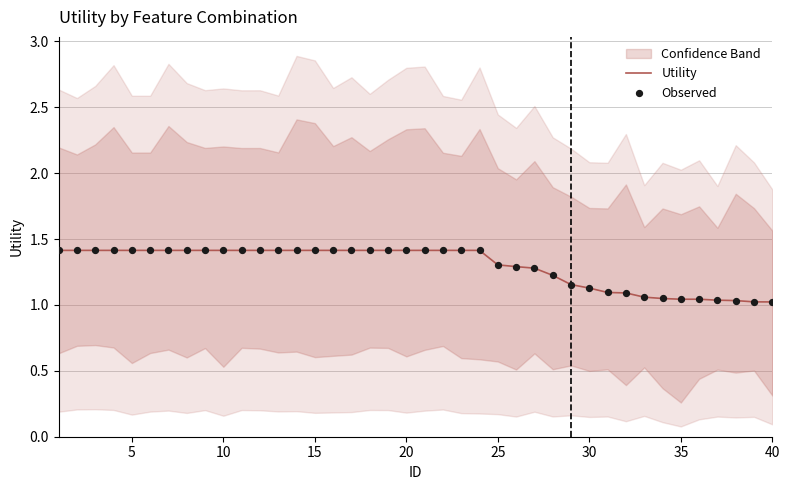

True or false: Utility has a value of 0.4 at 5.

False